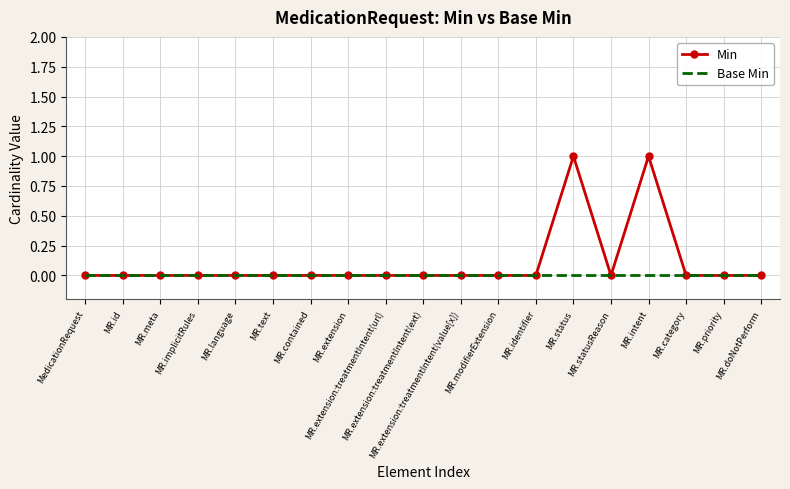

The value of Min at MR.implicitRules is -1. True or false?

False